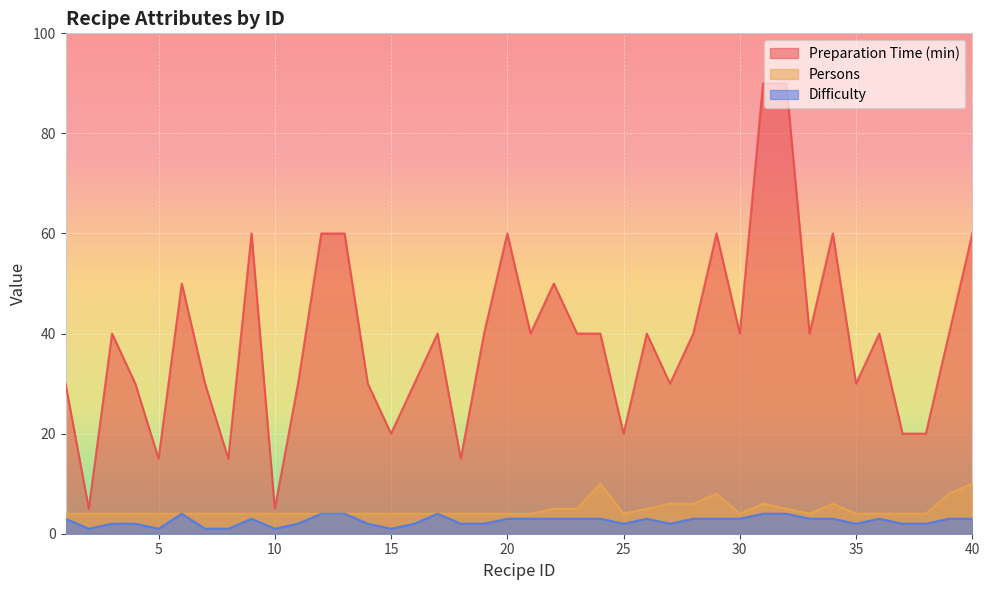

What are all the series names shown in the legend?

Preparation Time (min), Persons, Difficulty